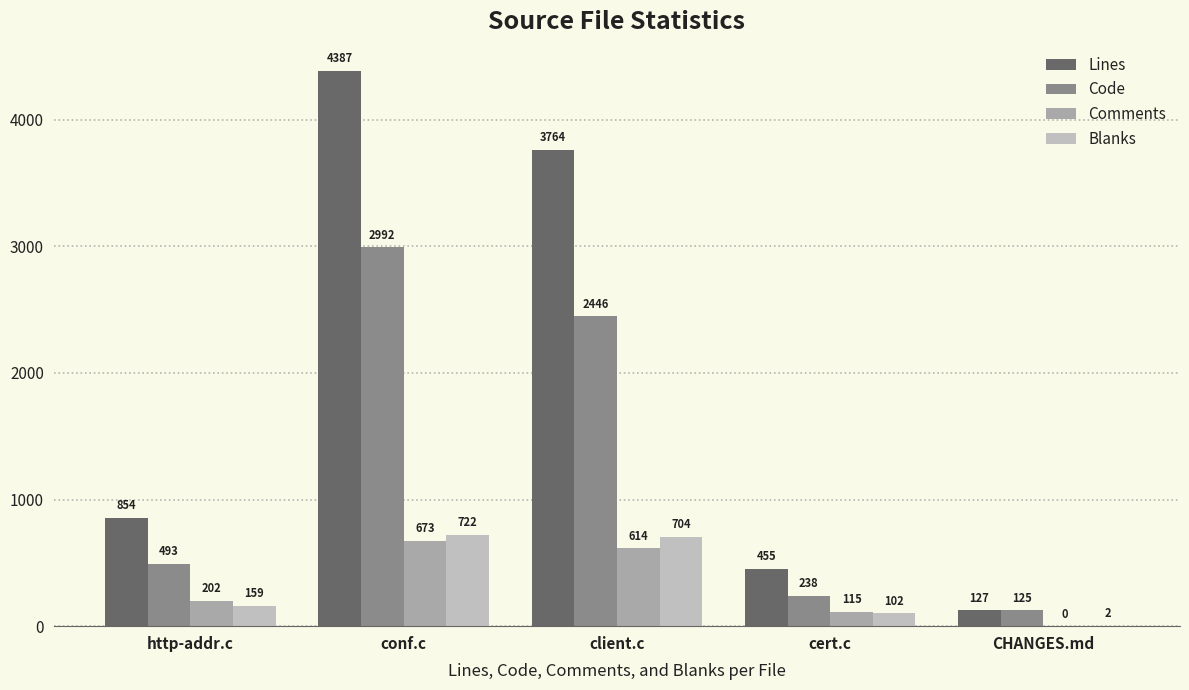

At which category is the sum across all series the highest?

conf.c